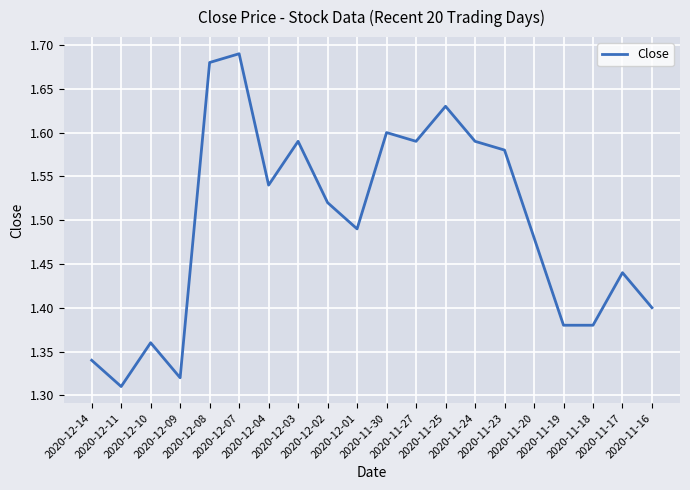

Between 2020-11-19 and 2020-12-14, which is larger?

2020-11-19